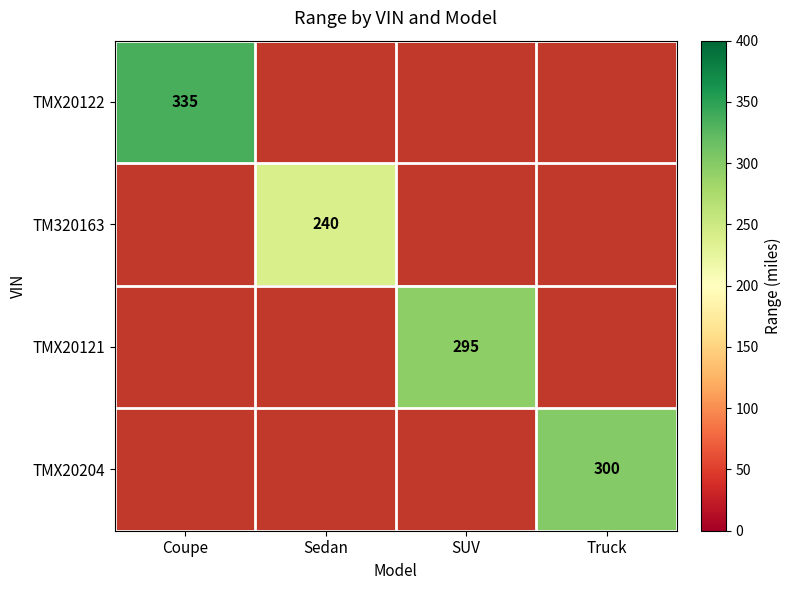

What is the smallest value displayed?

240.0